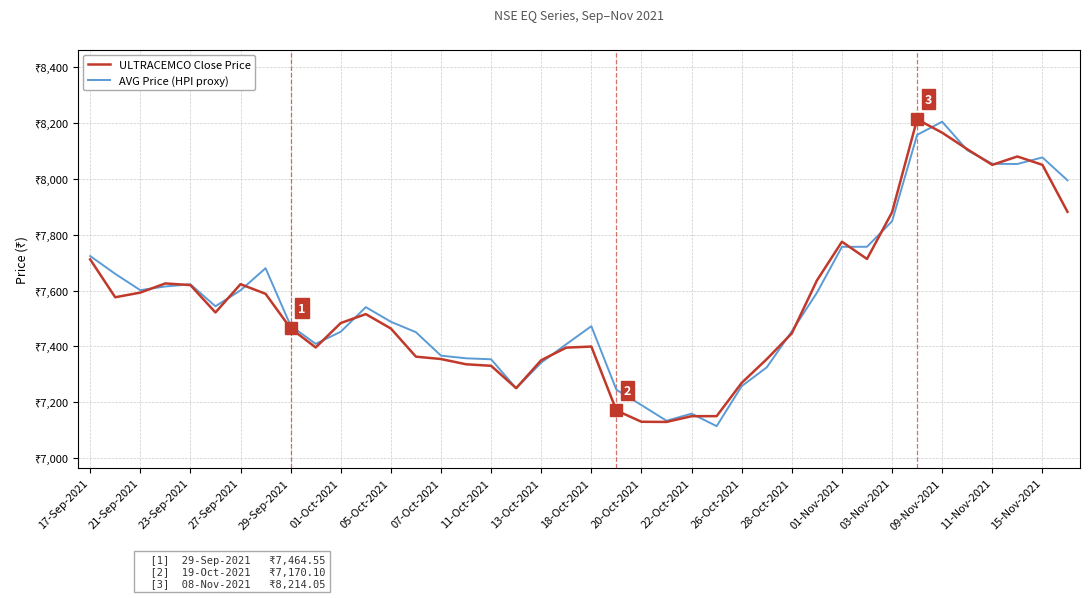

Does the chart display data point markers on the line(s)?

No